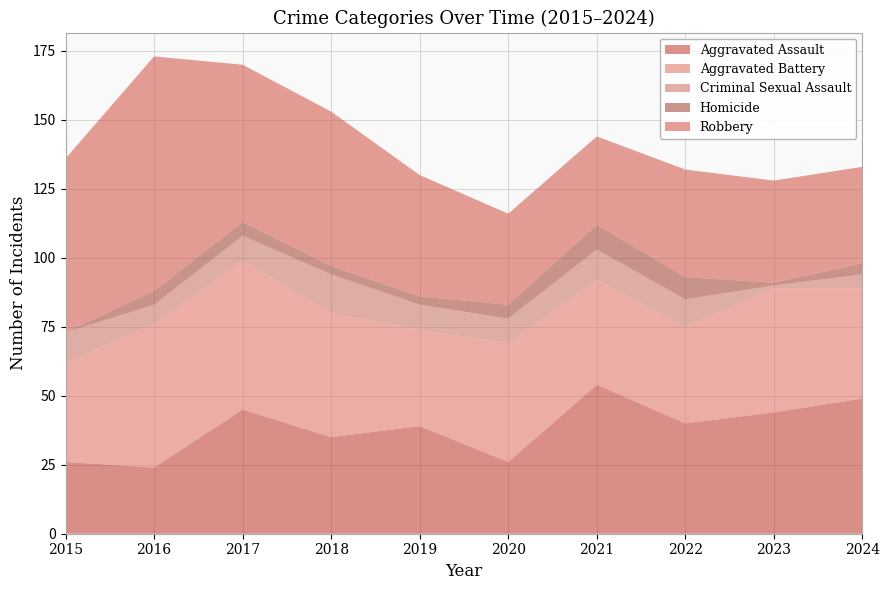

Reading right to left, what are all the values shown in this chart?

Aggravated Assault: 2024=49	2023=44	2022=40	2021=54	2020=26	2019=39	2018=35	2017=45	2016=24	2015=26
Aggravated Battery: 2024=40	2023=45	2022=35	2021=38	2020=43	2019=35	2018=45	2017=54	2016=52	2015=36
Criminal Sexual Assault: 2024=5	2023=1	2022=10	2021=11	2020=9	2019=9	2018=14	2017=9	2016=7	2015=11
Homicide: 2024=4	2023=1	2022=8	2021=9	2020=5	2019=3	2018=3	2017=5	2016=5	2015=0
Robbery: 2024=35	2023=37	2022=39	2021=32	2020=33	2019=44	2018=56	2017=57	2016=85	2015=63